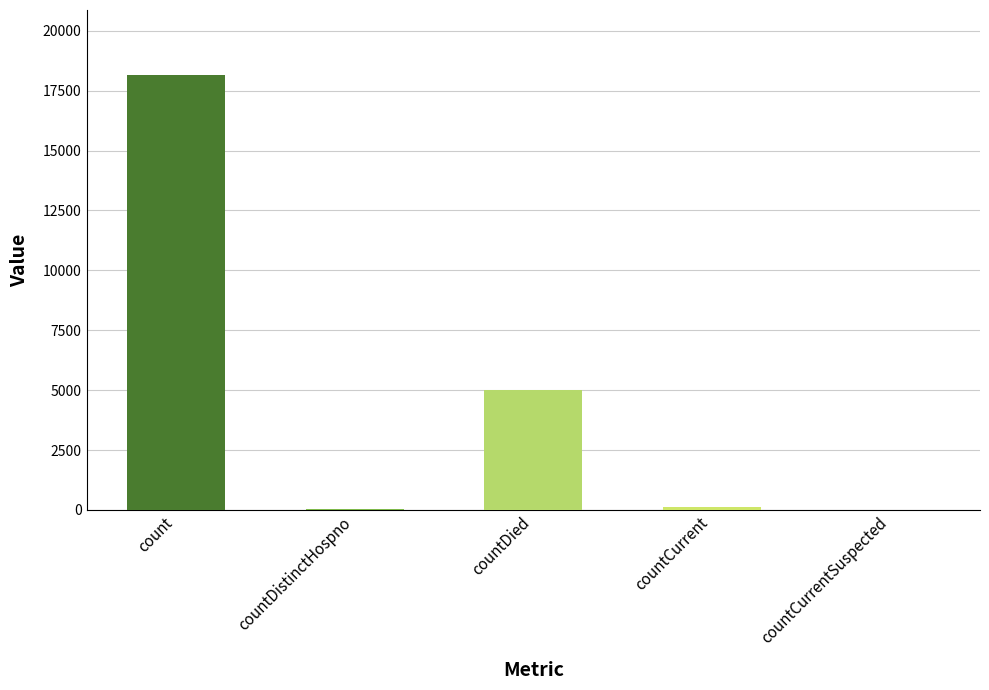

True or false: the data shows 5009 at countDied.

True